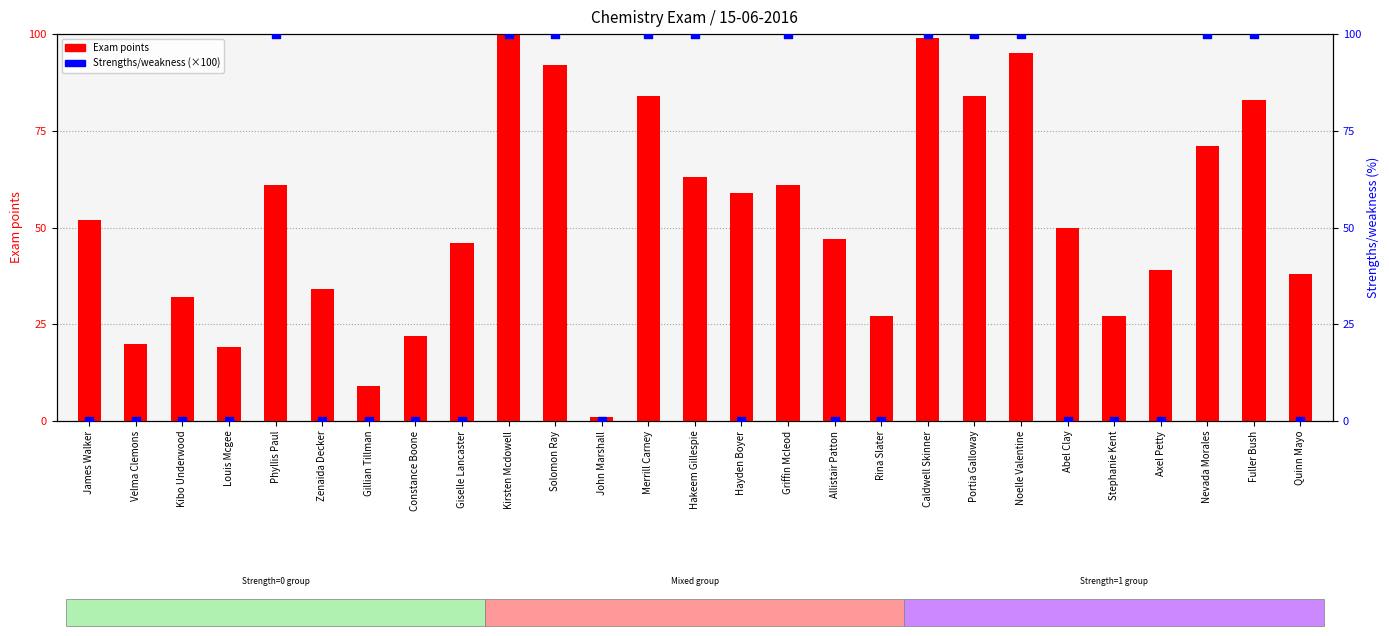

Which series contains the lowest Y value?

Strengths/weakness